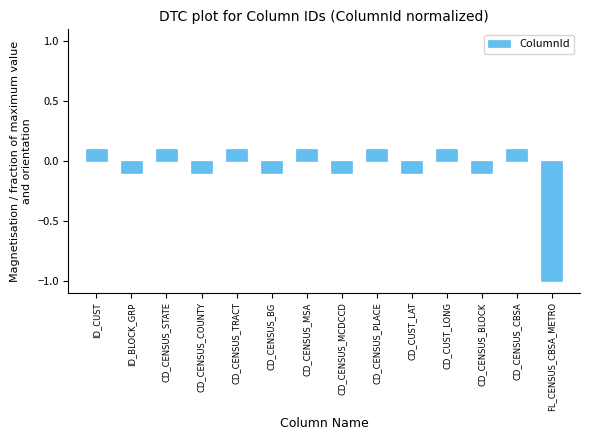

How many data points are above 0?

7